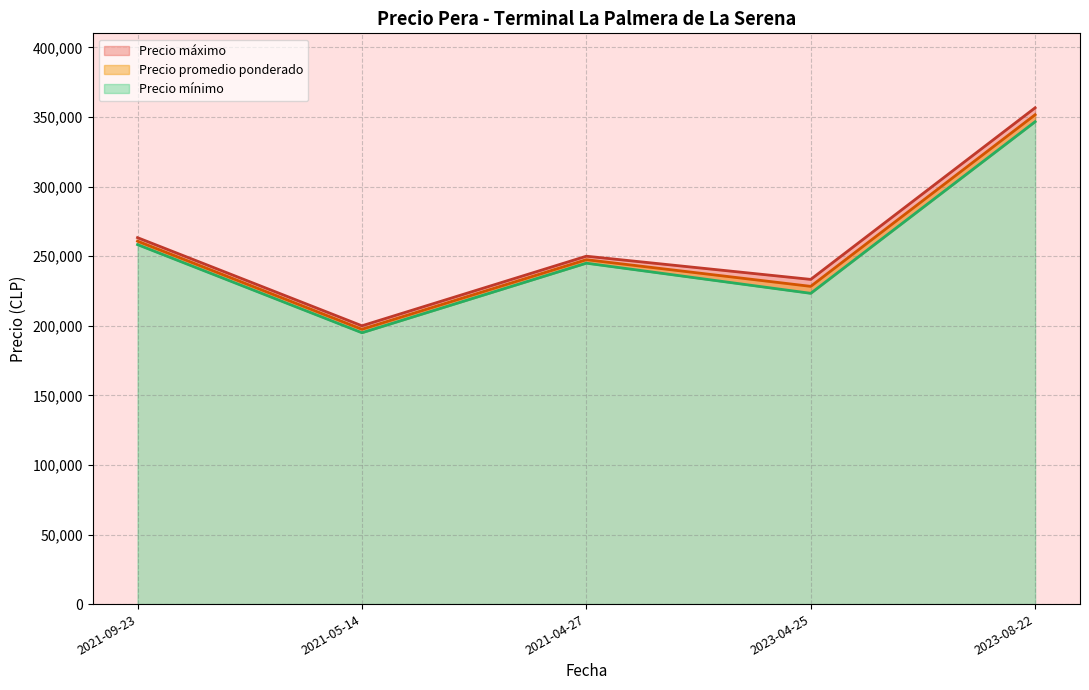

Which series changed the most between 2021-04-27 and 2023-08-22?

Precio máximo